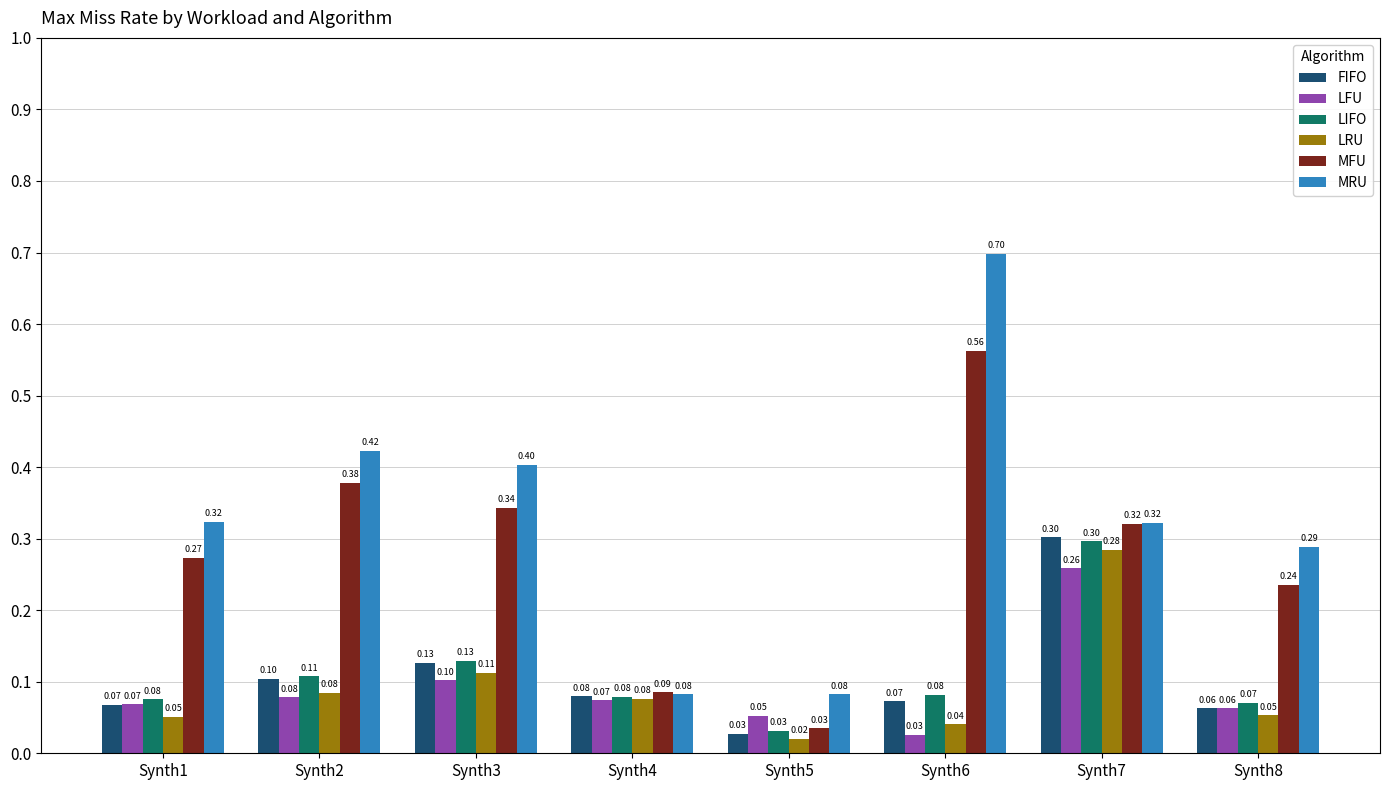

At how many categories does at least one series exceed 0?

8